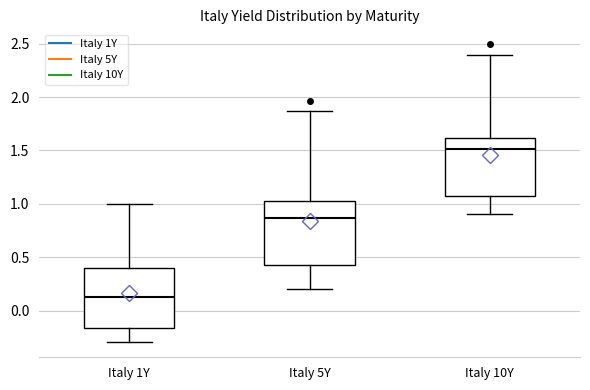

Which box has the lowest median line?

Italy 1Y